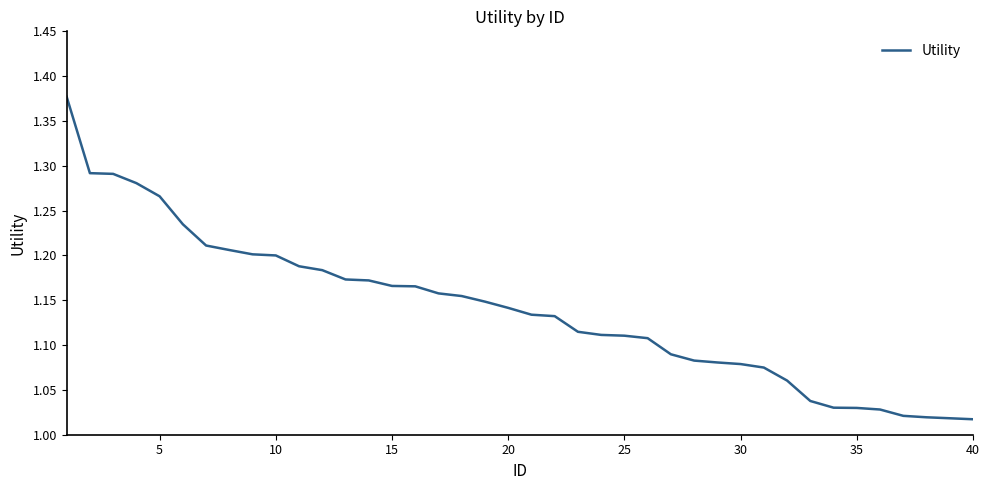

What is the difference between the maximum and minimum values?

0.4